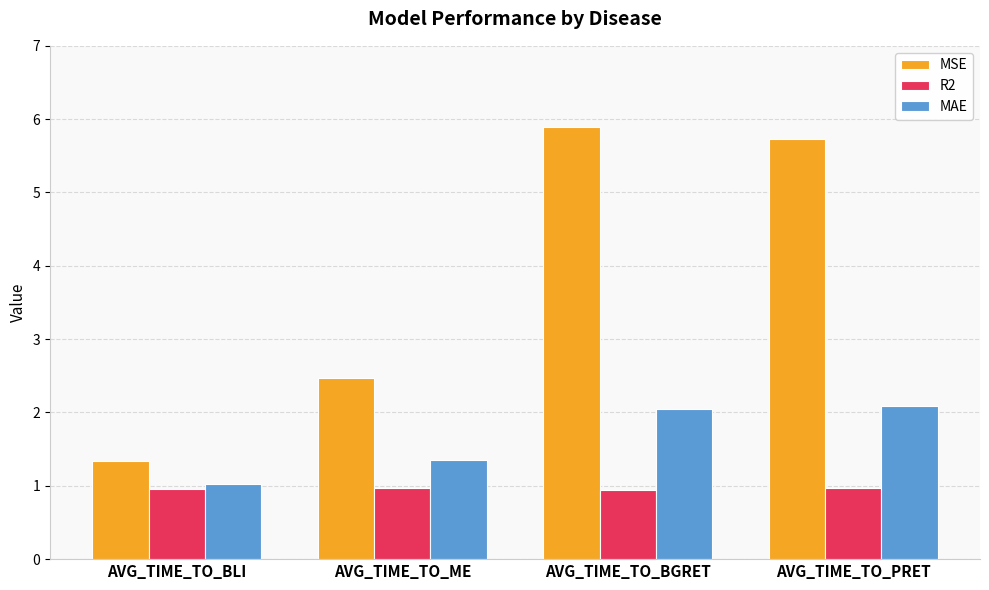

What is the sum of the R2 values at AVG_TIME_TO_BLI and AVG_TIME_TO_ME?

1.9